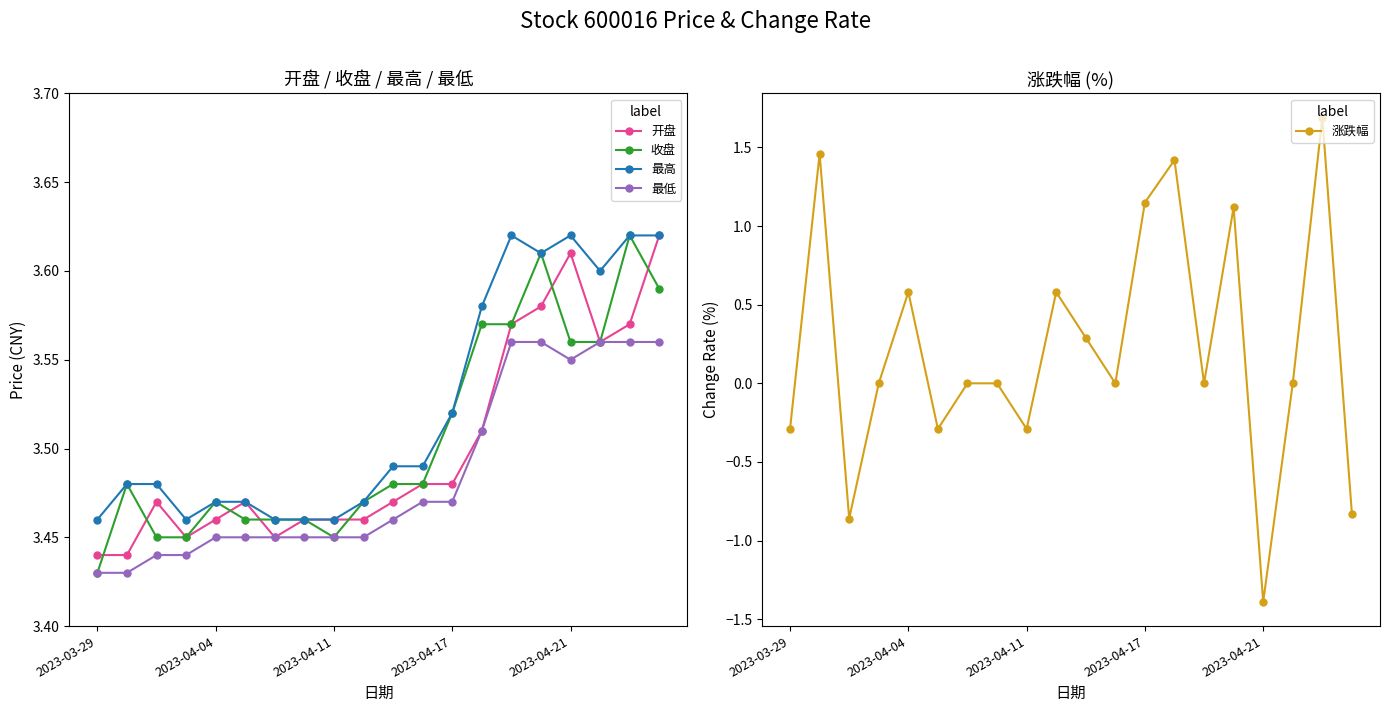

True or false: 最低 and 最高 intersect in this chart.

False